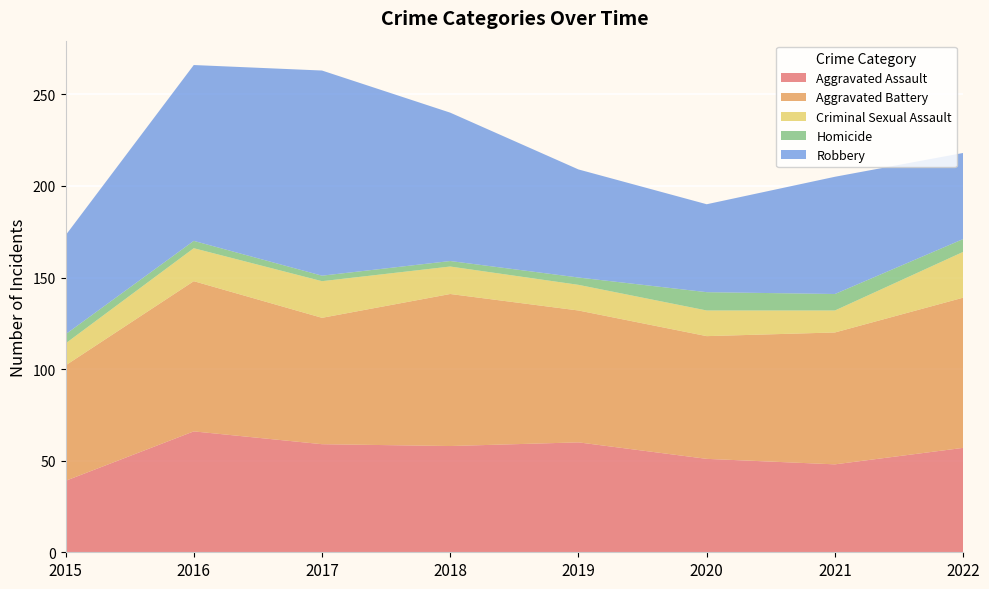

Reading left to right, list all the values displayed in this chart.

Aggravated Assault: 2015=39	2016=66	2017=59	2018=58	2019=60	2020=51	2021=48	2022=57
Aggravated Battery: 2015=63	2016=82	2017=69	2018=83	2019=72	2020=67	2021=72	2022=82
Criminal Sexual Assault: 2015=12	2016=18	2017=20	2018=15	2019=14	2020=14	2021=12	2022=25
Homicide: 2015=5	2016=4	2017=3	2018=3	2019=4	2020=10	2021=9	2022=7
Robbery: 2015=54	2016=96	2017=112	2018=81	2019=59	2020=48	2021=64	2022=47